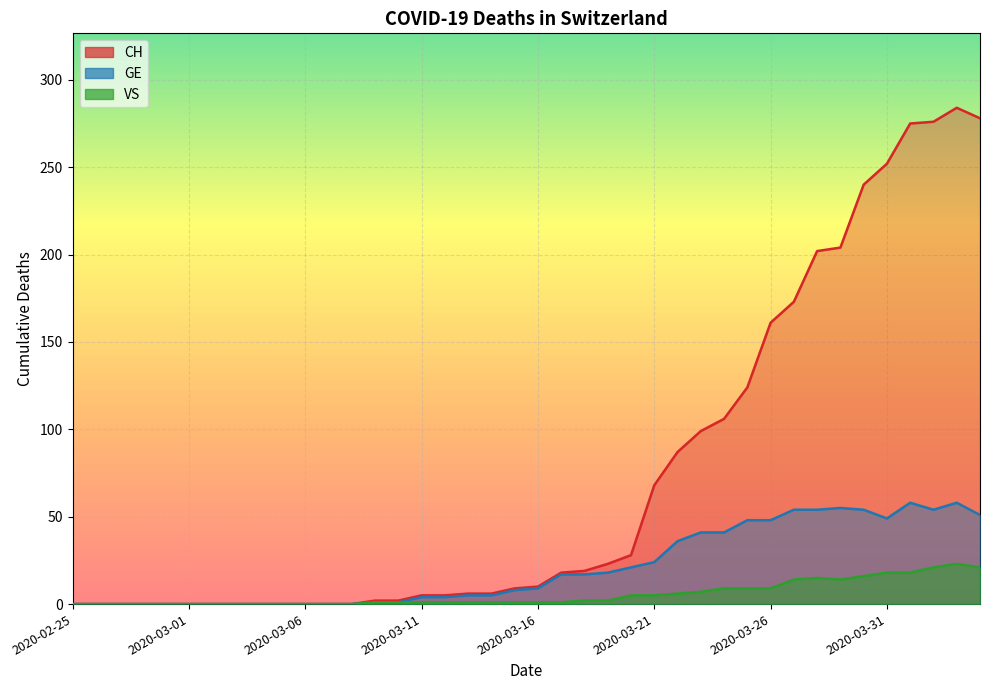

At how many categories does at least one series exceed 31?

15